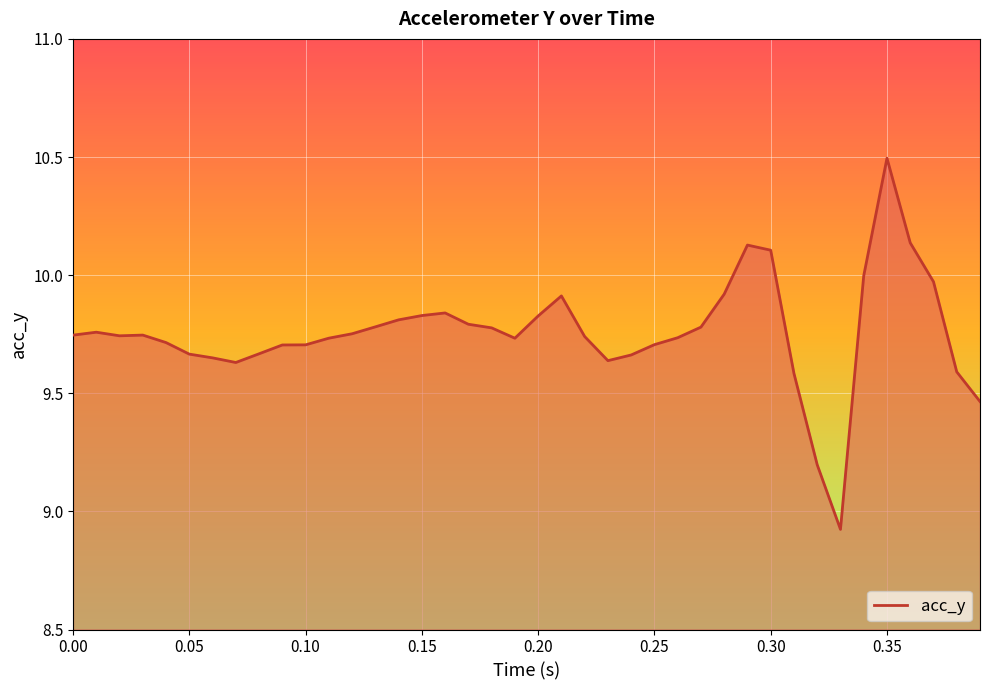

What is the minimum value shown in the chart?

8.9